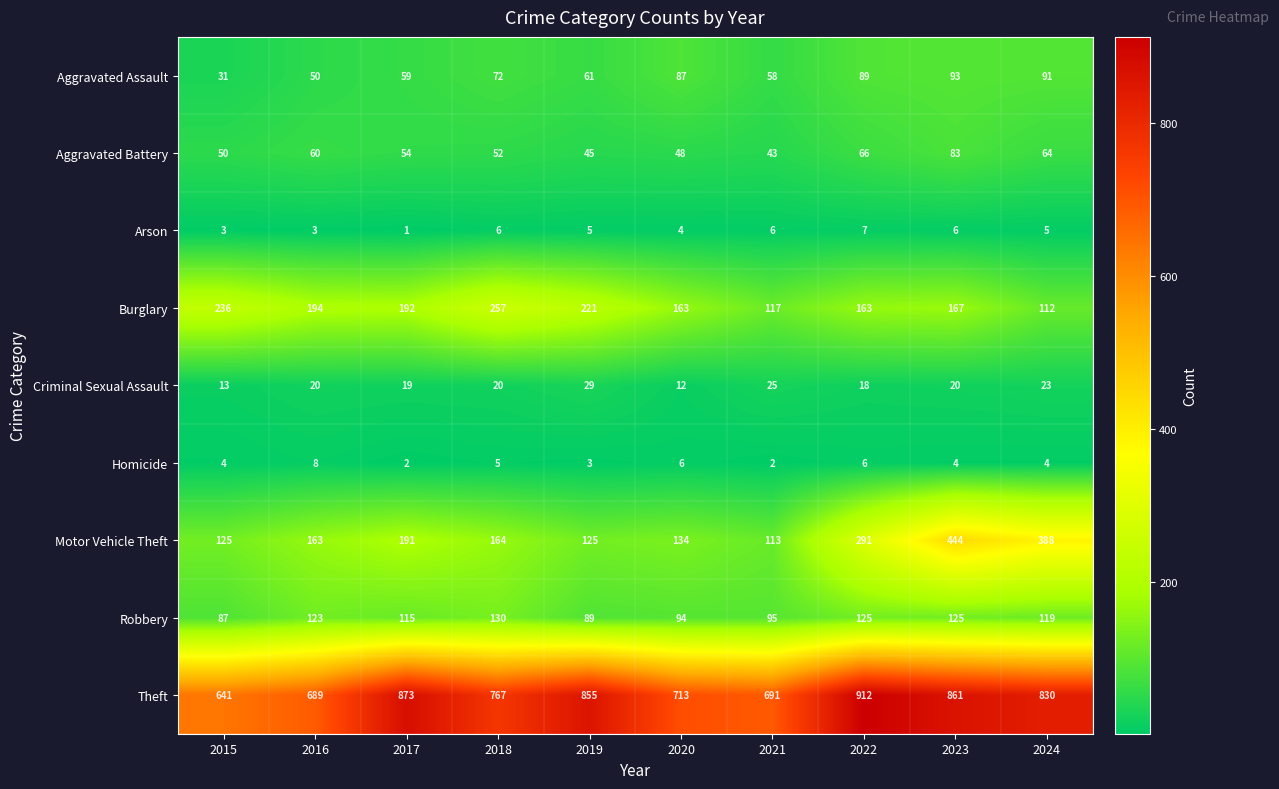

The value of Robbery at 2024 is 119. True or false?

True